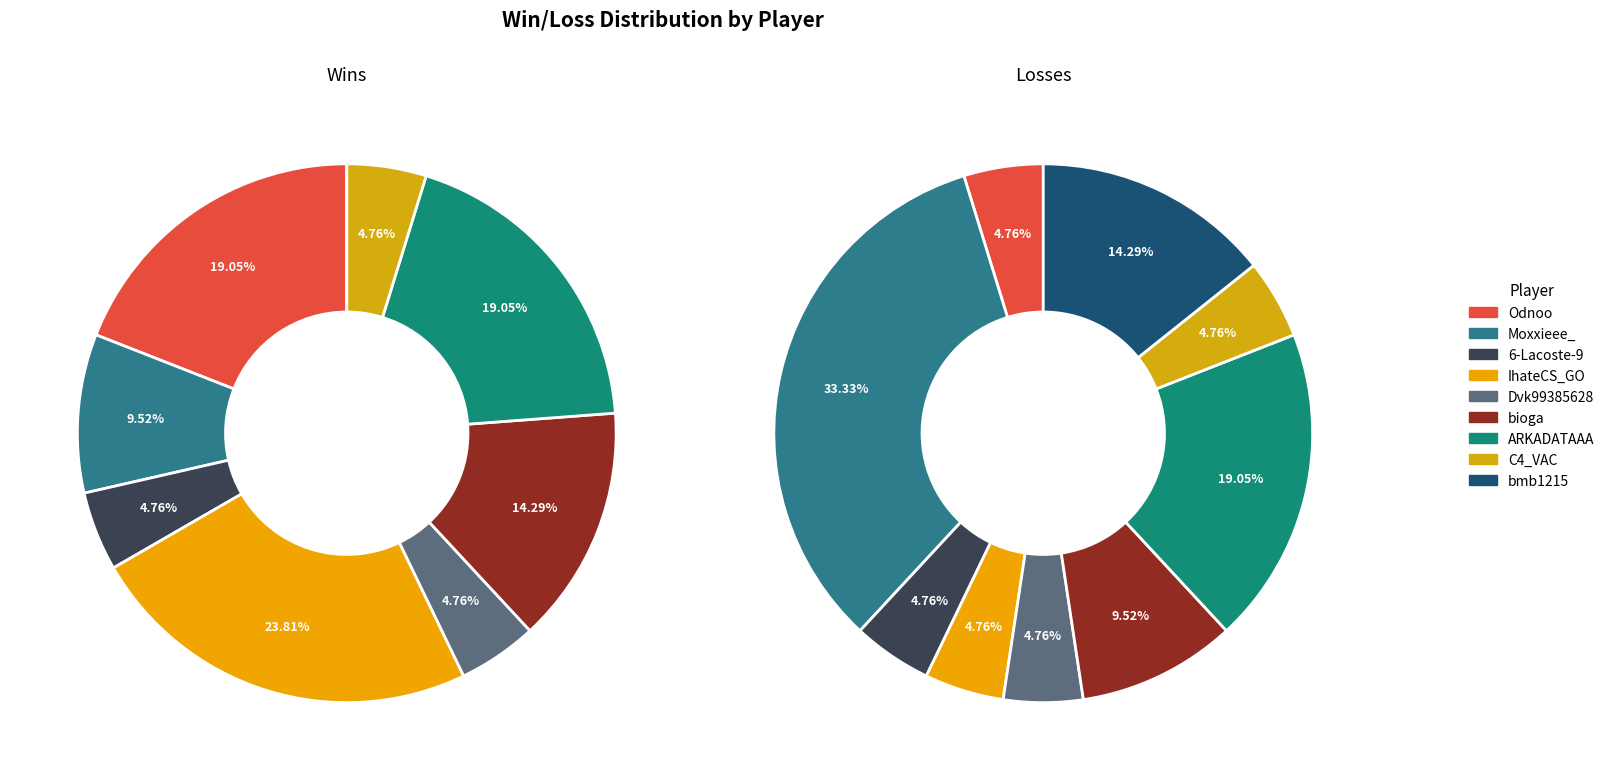

True or false: 7 accounts for 12% of the total.

False